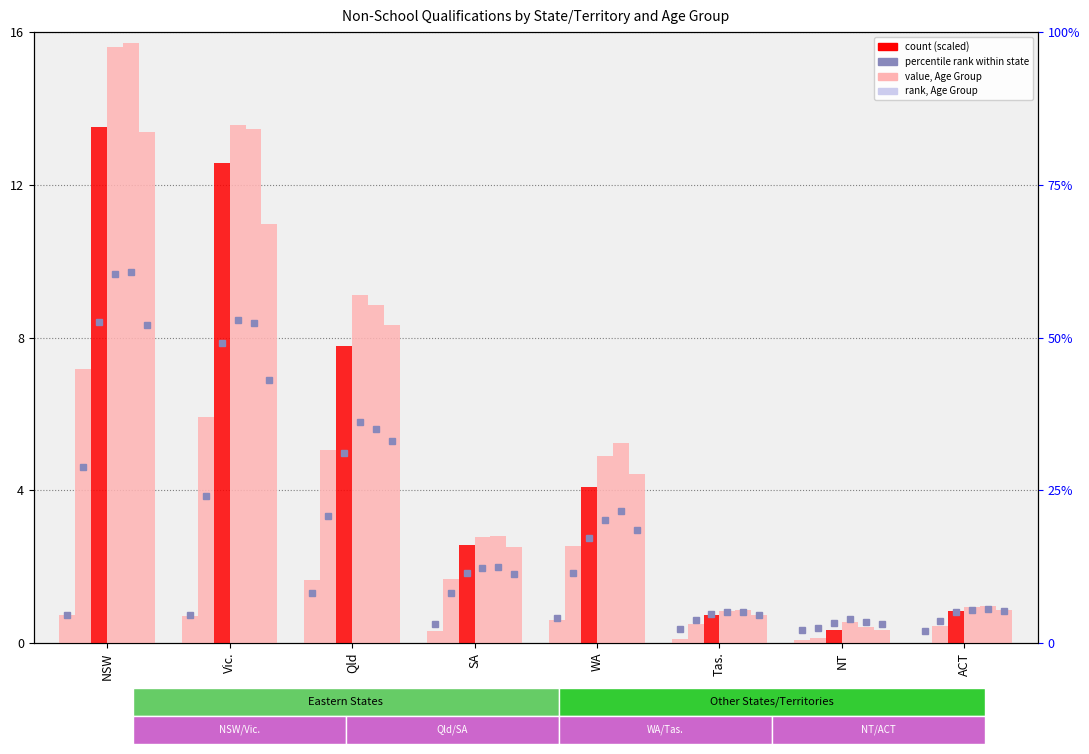

How many values in the 40-44 years series are below 4?

4